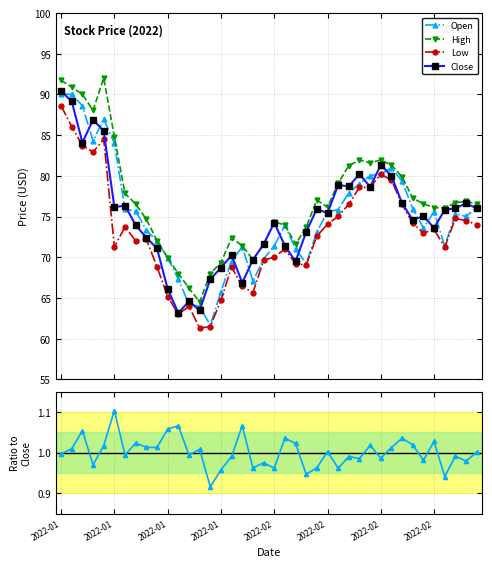

What is the sum of all High values?

3079.6